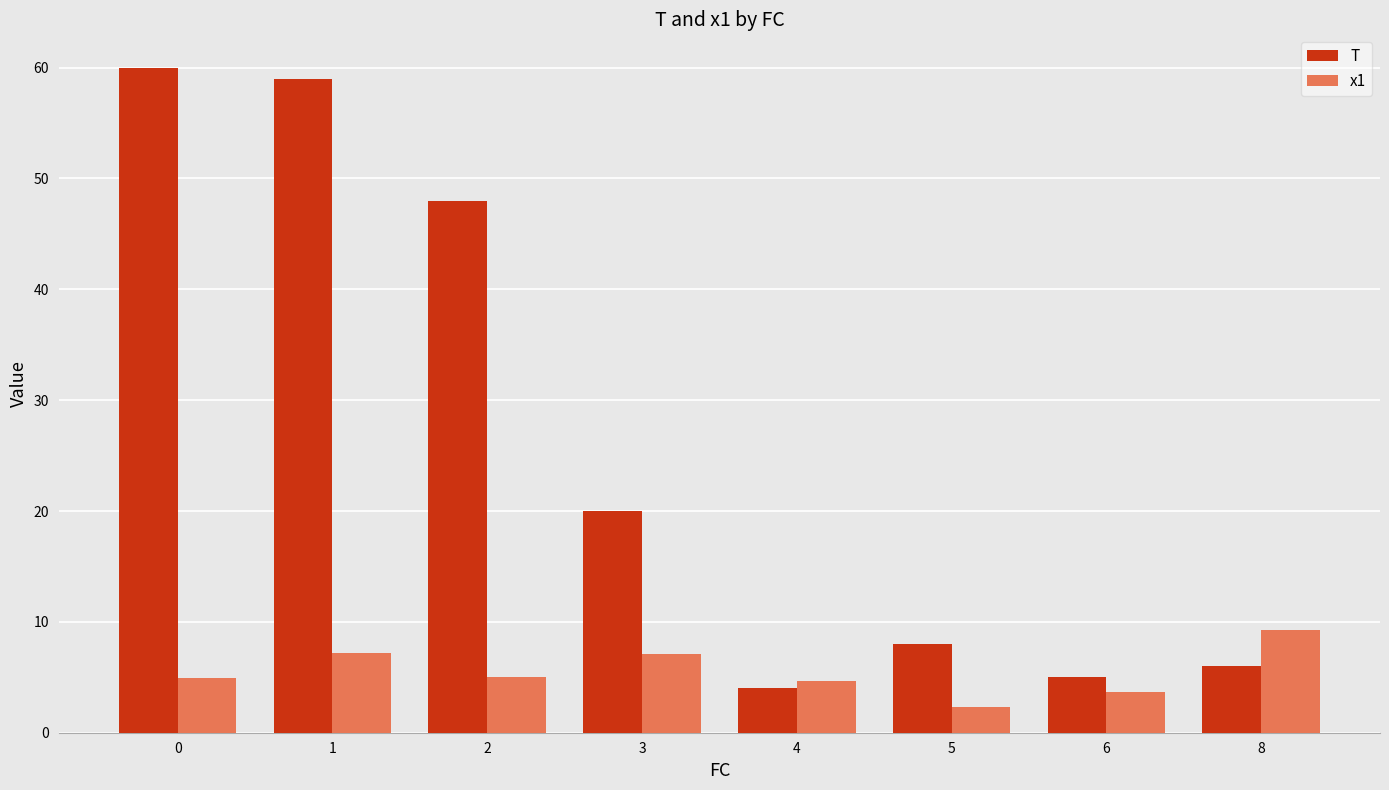

Read the x1 value at 1.

7.2